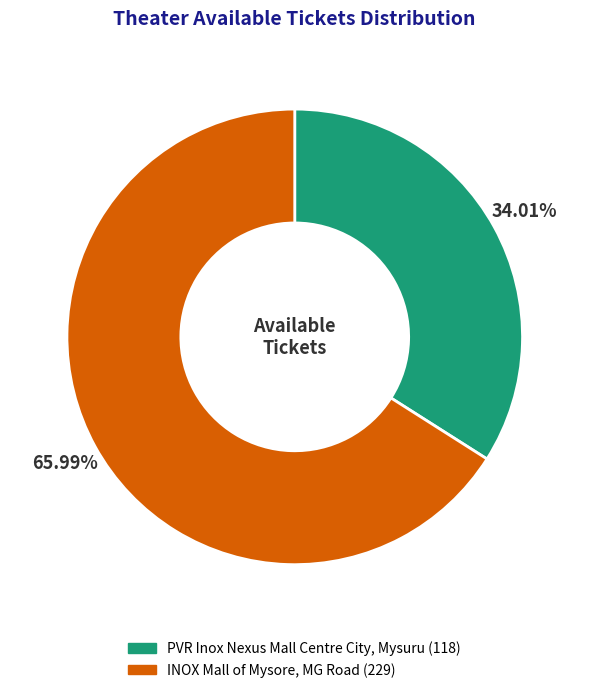

What percentage is the INOX Mall of Mysore, MG Road slice, to the nearest percent?

66%